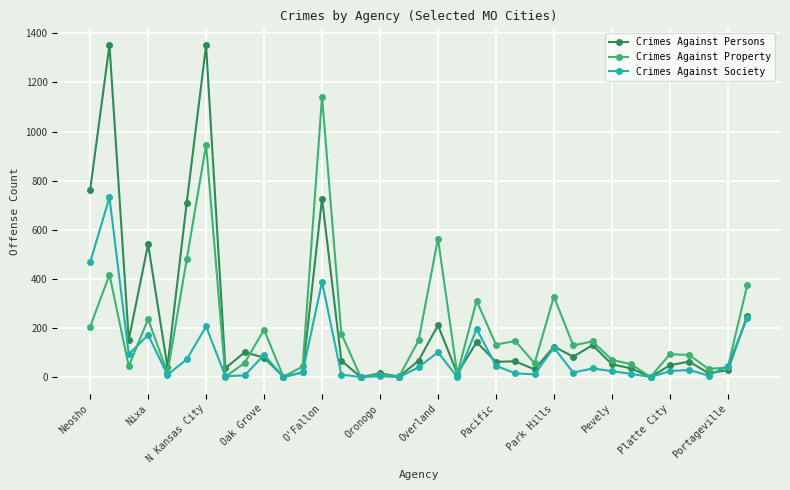

Which series has the widest spread of values?

Crimes Against Persons